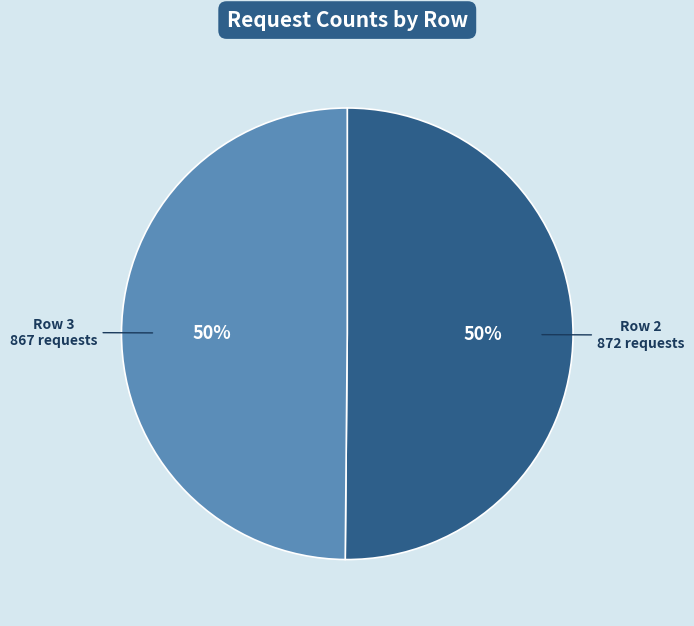

To the nearest percent, what is the average slice percentage?

50%